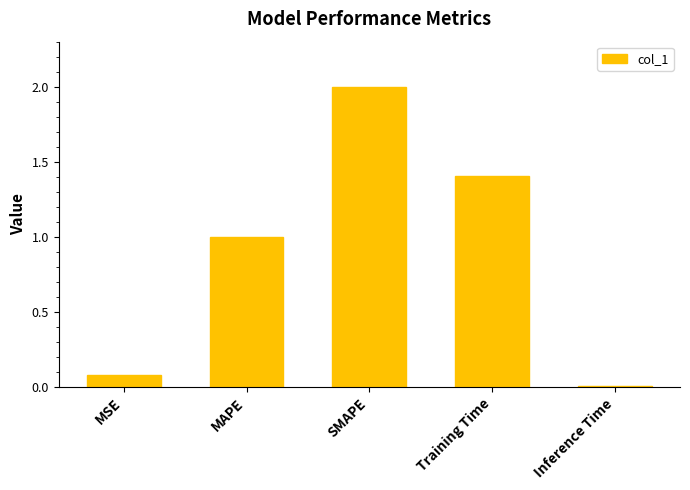

What is the value of the 2nd bar from the left?

1.0